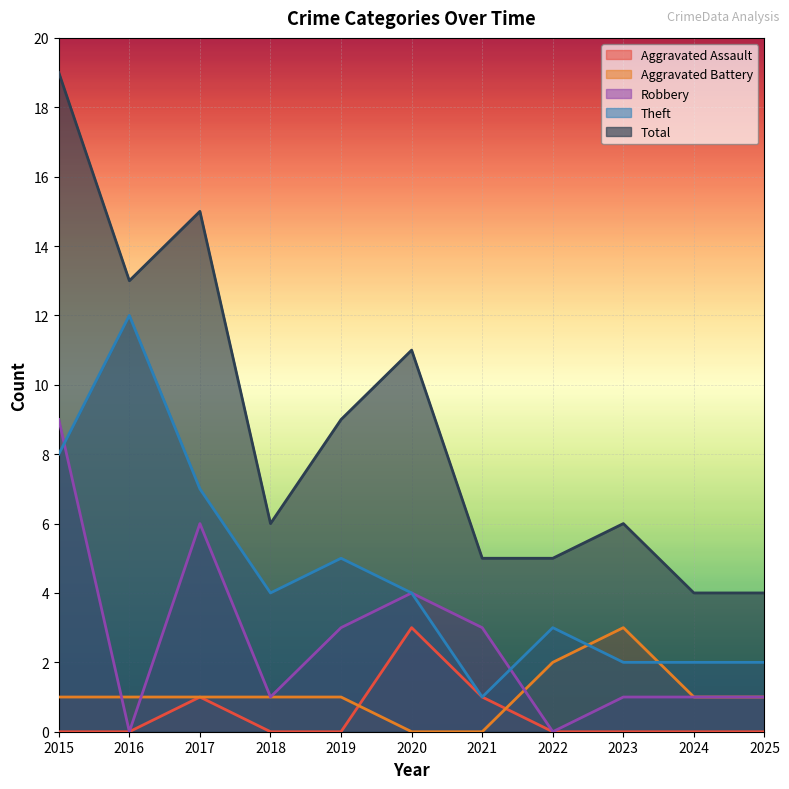

The Total series shows 8 at 2017. True or false?

False